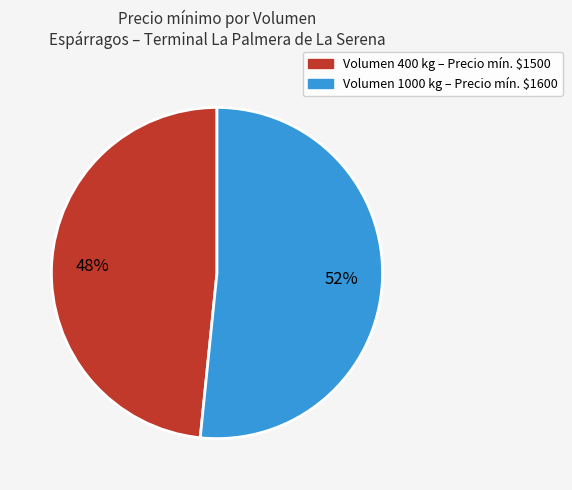

Does any single category account for the majority?

Yes